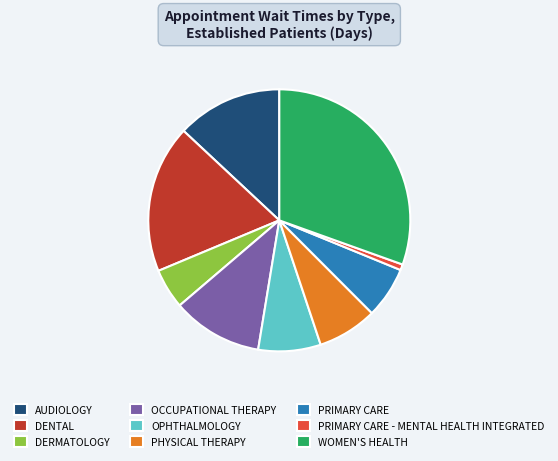

Which slice is the largest?

WOMEN'S HEALTH